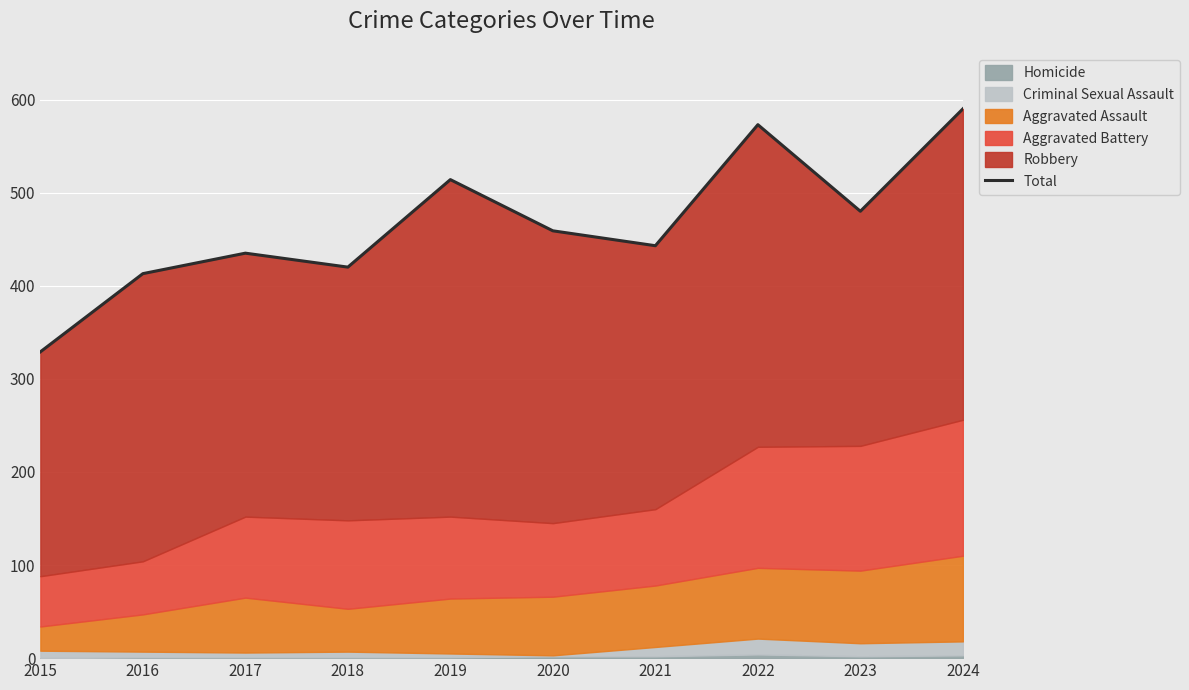

The value at 2024 is 590. True or false?

True